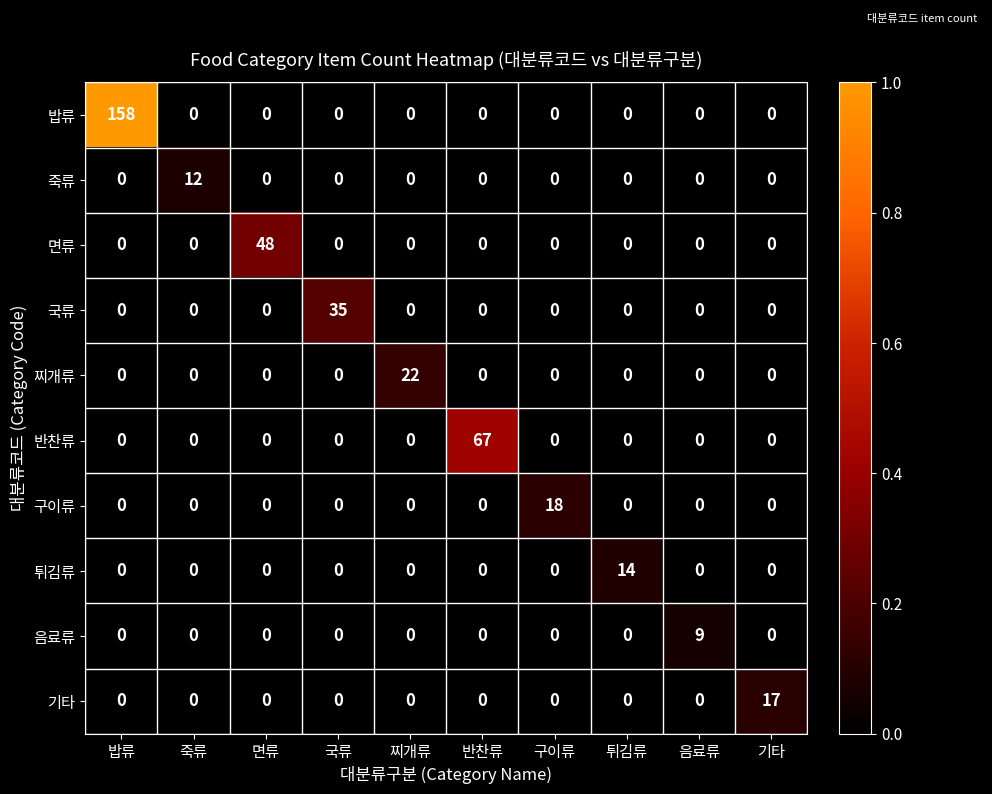

What is the highest value of the 구이류 series?

18